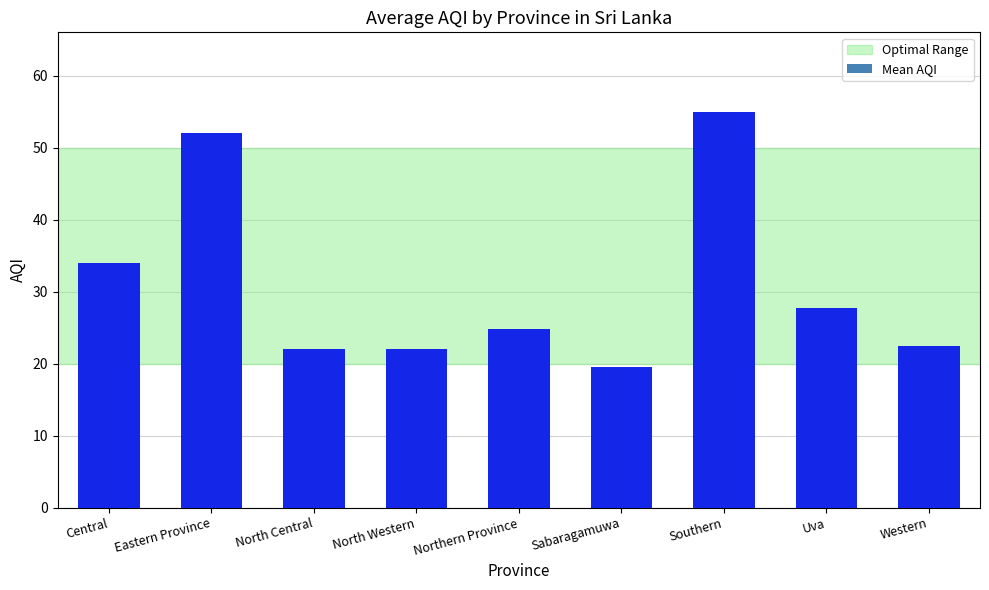

Which has a higher value, Eastern Province or Northern Province?

Eastern Province